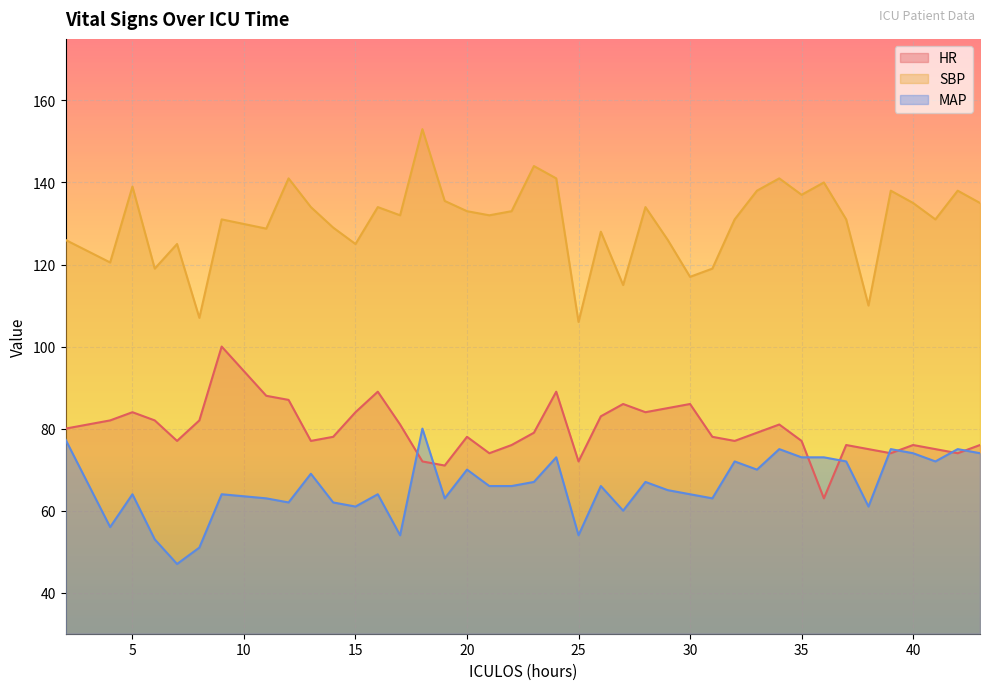

True or false: MAP has a value of 66.0 at 22.

True